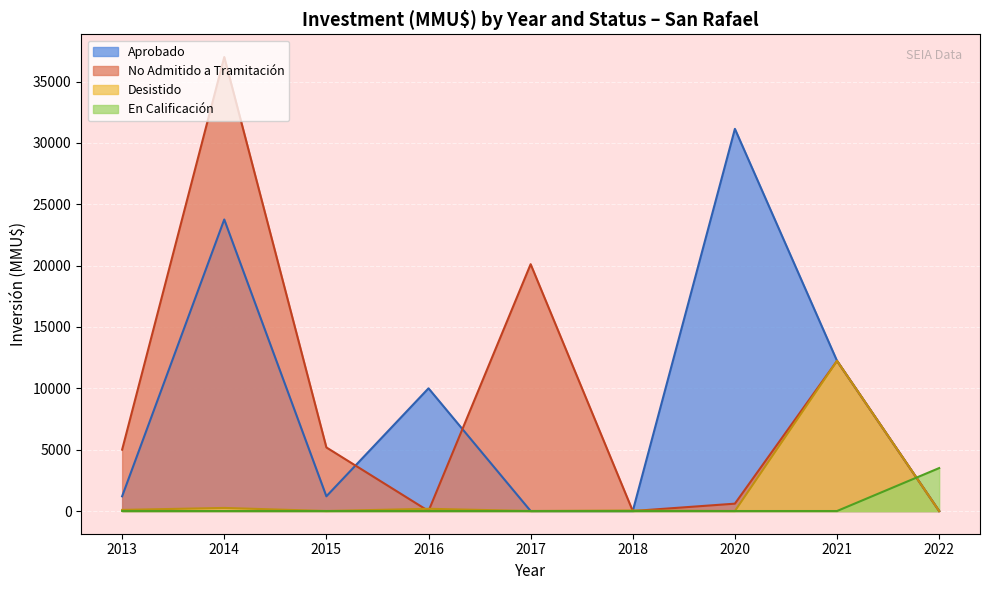

What is the highest value of the Desistido series?

12237